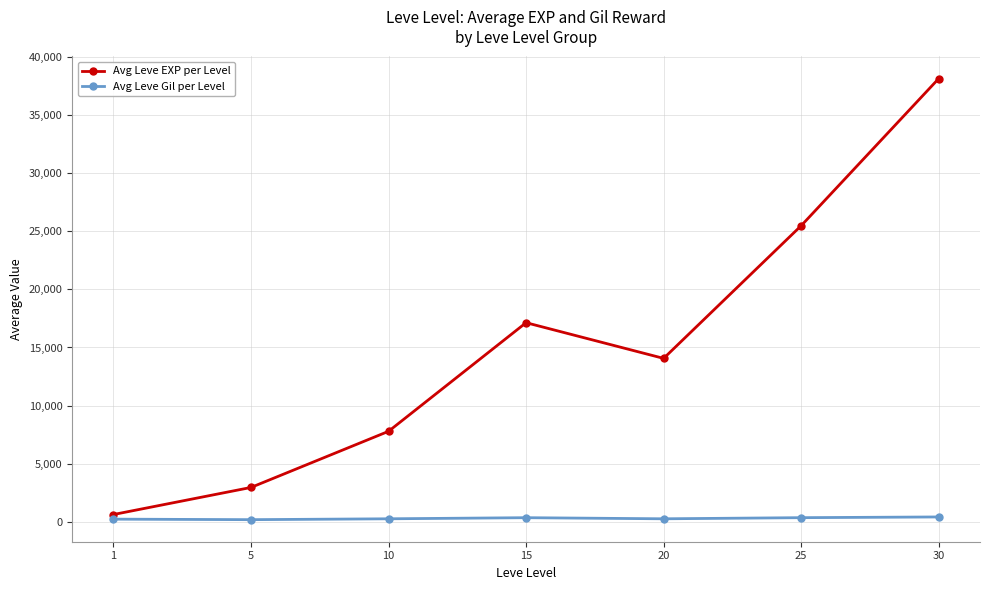

At which label does Avg Leve EXP per Level reach its minimum?

1